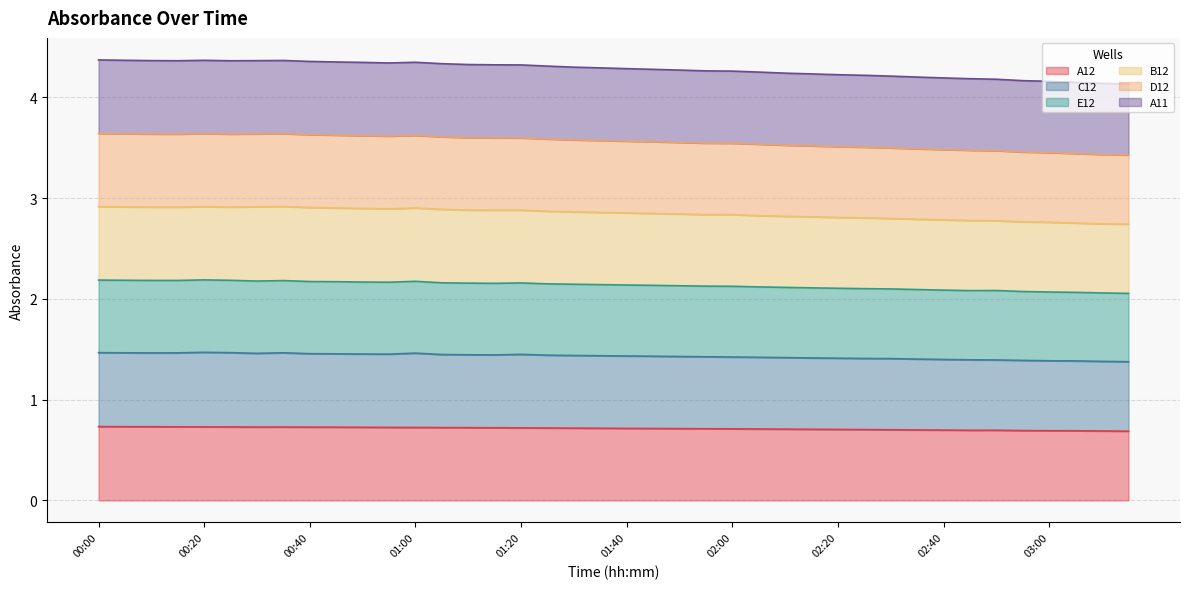

What is the sum of the A12 values at 02:00 and 01:05?

1.4